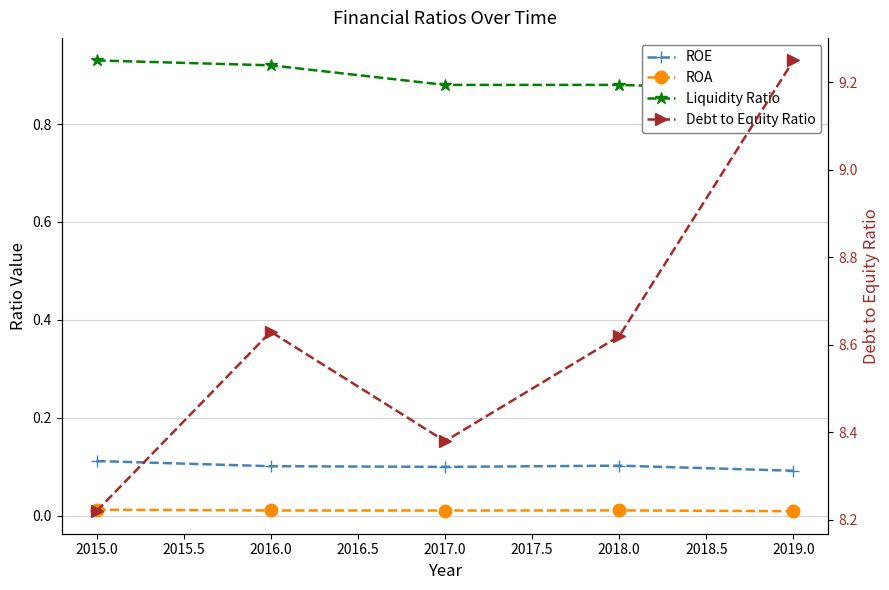

At 2015.0, list the series in order from largest to smallest.

Debt to Equity Ratio, Liquidity Ratio, ROE, ROA